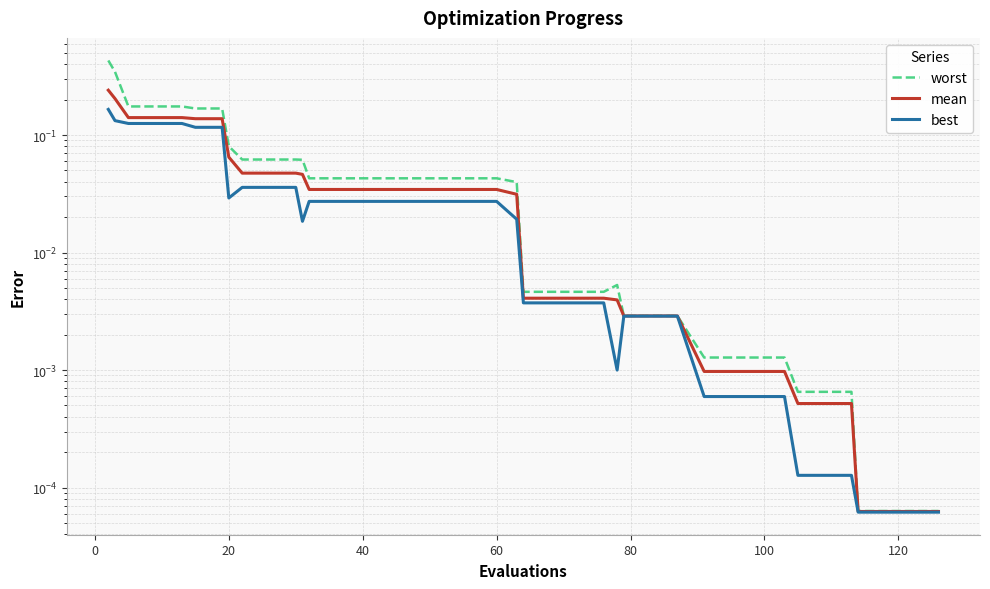

Reading left to right, transcribe all the data shown in this chart.

worst: 0.4	0.3	0.2	0.2	0.2	0.2	0.2	0.1	0.1	0.1	0.1	0.1	0.0	0.0	0.0	0.0	0.0	0.0	0.0	0.0	0.0	0.0	0.0	0.0	0.0	0.0	0.0	0.0	0.0	0.0	0.0	0.0	0.0	0.0	0.0	0.0	0.0	0.0	0.0	0.0
mean: 0.2	0.2	0.1	0.1	0.1	0.1	0.1	0.1	0.0	0.0	0.0	0.0	0.0	0.0	0.0	0.0	0.0	0.0	0.0	0.0	0.0	0.0	0.0	0.0	0.0	0.0	0.0	0.0	0.0	0.0	0.0	0.0	0.0	0.0	0.0	0.0	0.0	0.0	0.0	0.0
best: 0.2	0.1	0.1	0.1	0.1	0.1	0.1	0.0	0.0	0.0	0.0	0.0	0.0	0.0	0.0	0.0	0.0	0.0	0.0	0.0	0.0	0.0	0.0	0.0	0.0	0.0	0.0	0.0	0.0	0.0	0.0	0.0	0.0	0.0	0.0	0.0	0.0	0.0	0.0	0.0